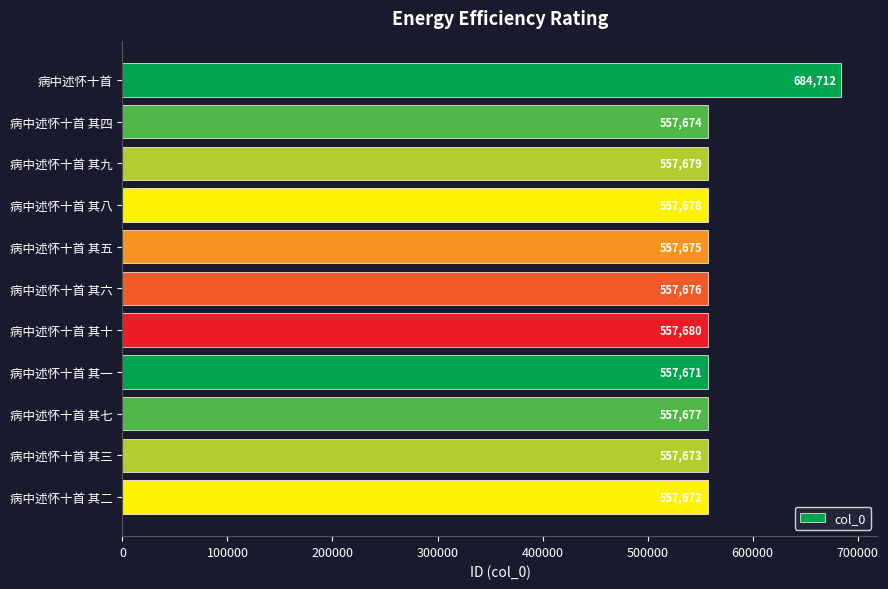

What is the minimum value shown in the chart?

557671